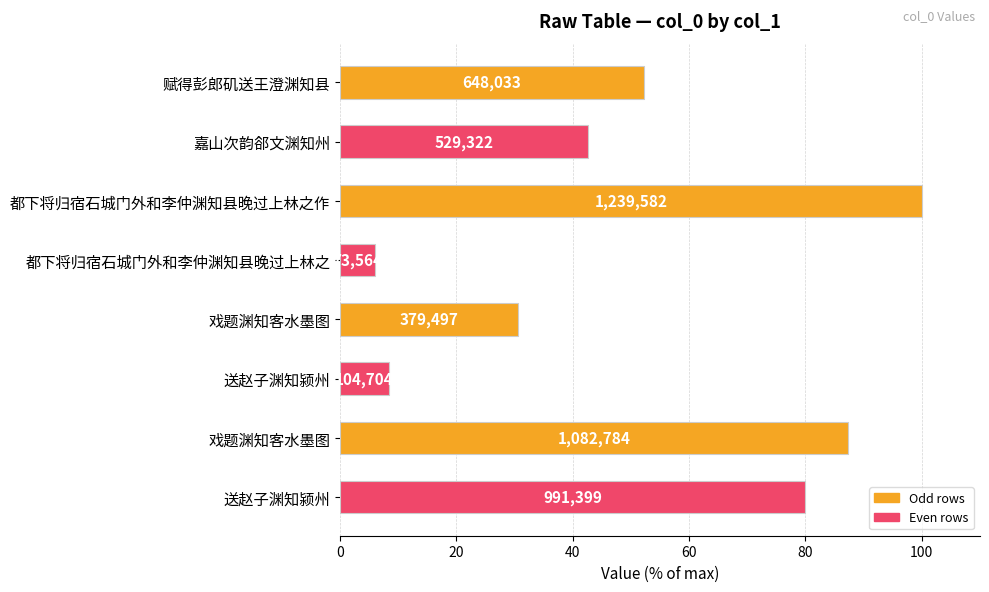

How many bars are there in total?

8